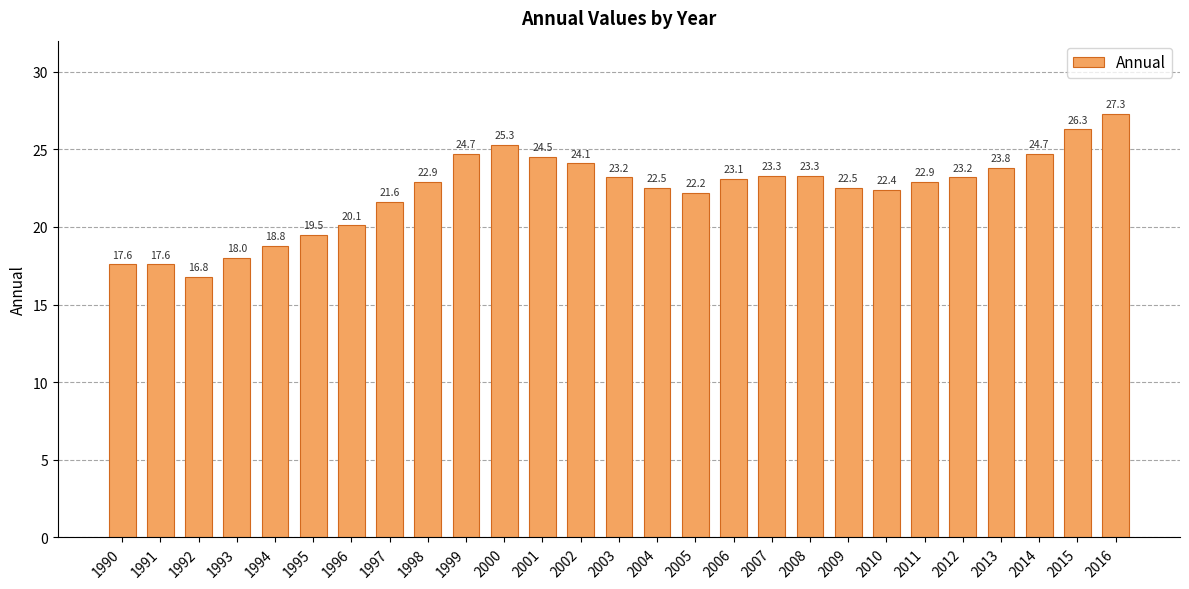

Reading right to left, what are all the values shown in this chart?

27.3	26.3	24.7	23.8	23.2	22.9	22.4	22.5	23.3	23.3	23.1	22.2	22.5	23.2	24.1	24.5	25.3	24.7	22.9	21.6	20.1	19.5	18.8	18.0	16.8	17.6	17.6